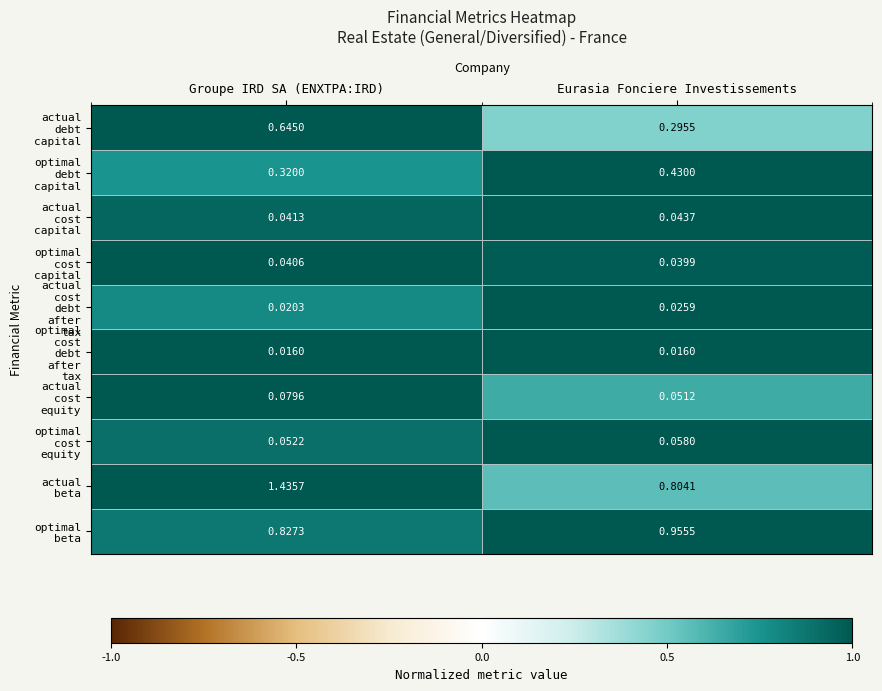

Which category has the highest value across all series?

Groupe IRD SA (ENXTPA:IRD)